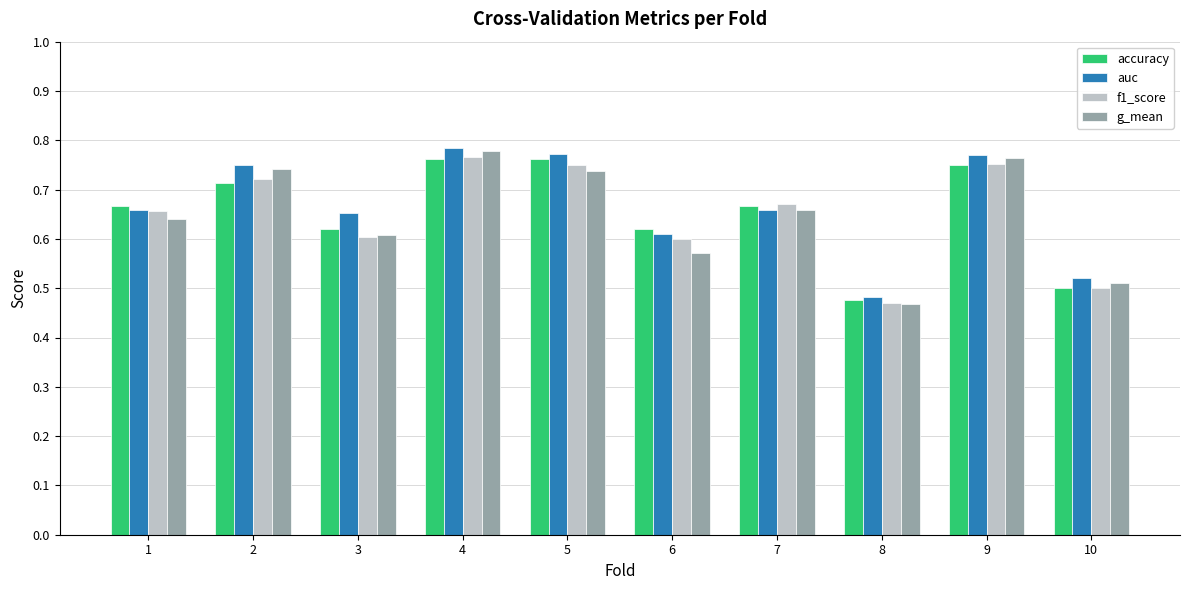

Which series changed the most between 5 and 10?

accuracy